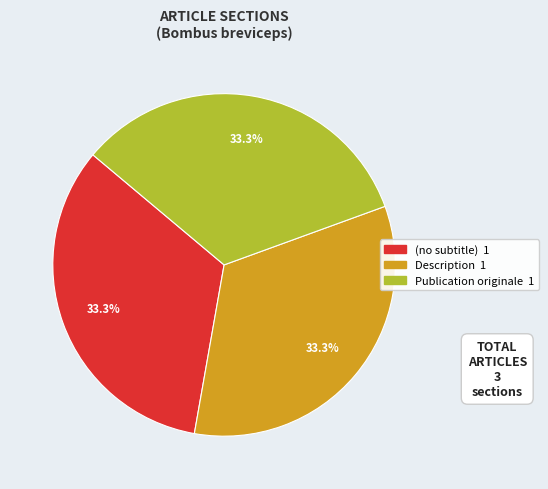

What percentage is NOT represented by (no subtitle)?

66.7%